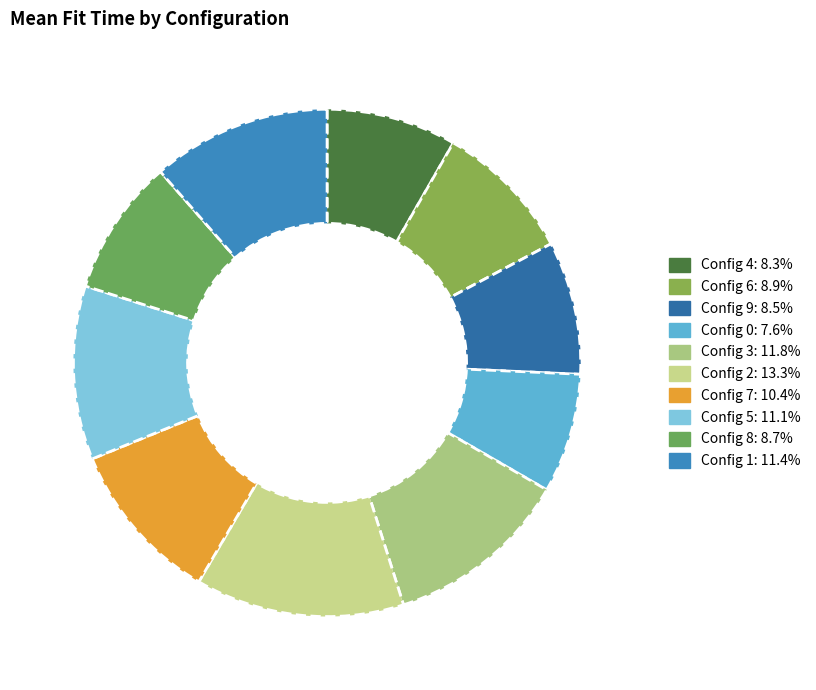

Rank the categories by value from lowest to highest.

0, 4, 9, 8, 6, 7, 5, 1, 3, 2